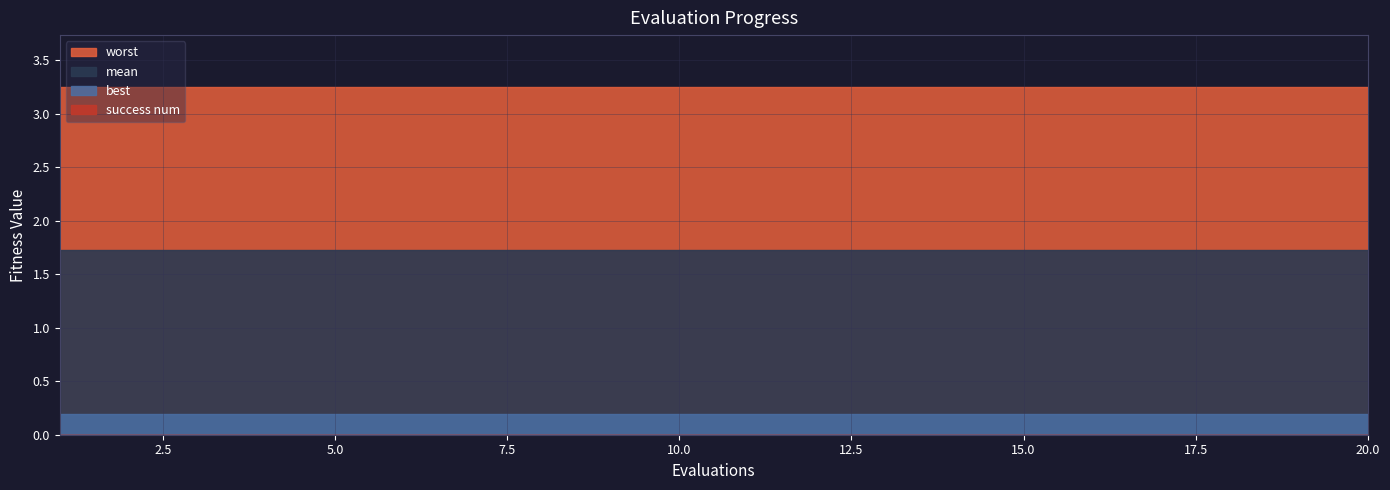

What value does the best series have at 12?

0.2